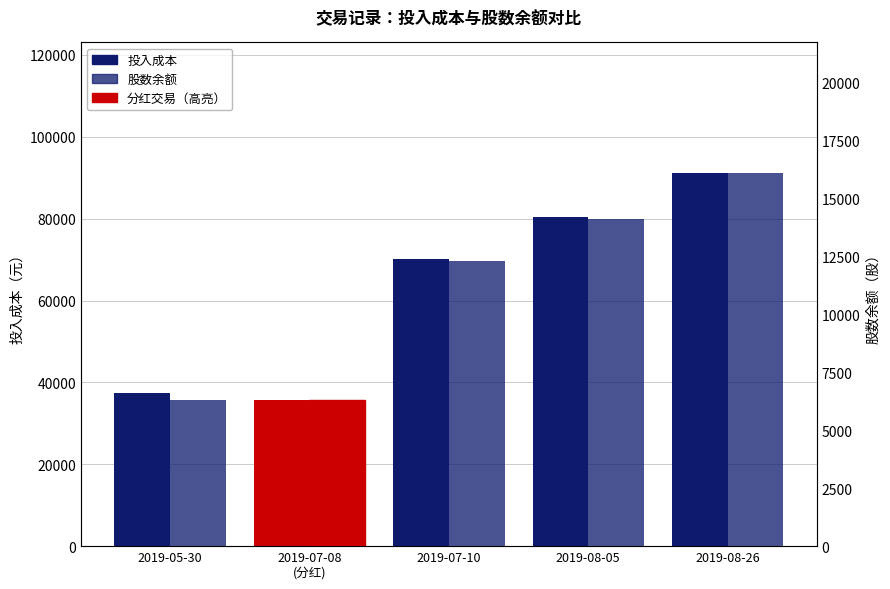

What is the difference between the second highest and minimum values in the 投入成本 series?

44690.5